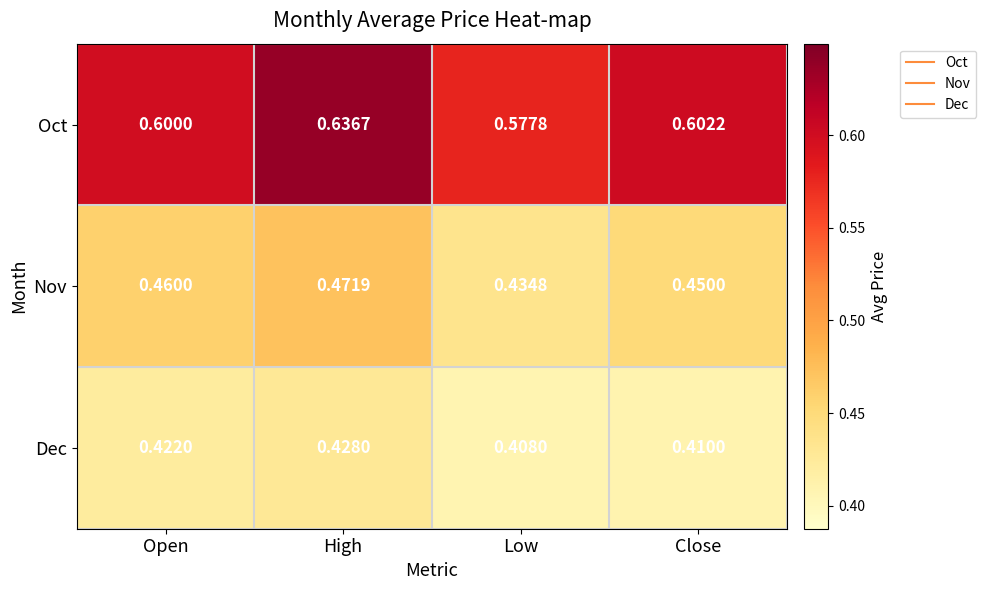

Rank the series by their maximum value, from highest to lowest.

Oct, Nov, Dec